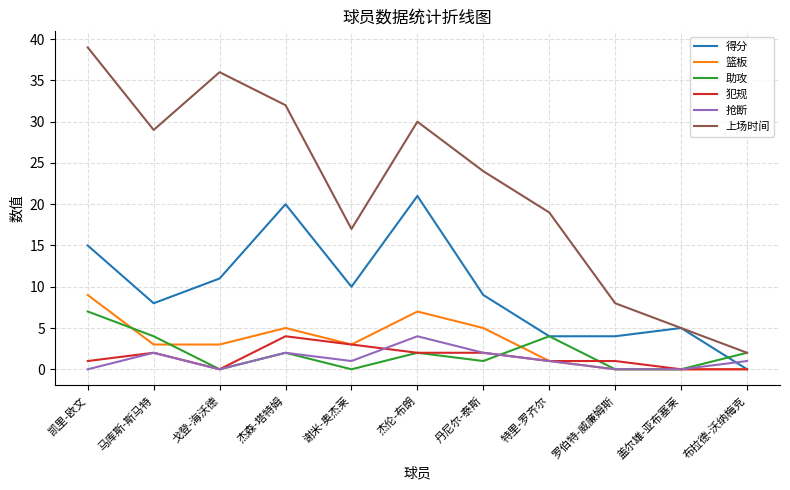

What is the maximum value shown in the chart?

39